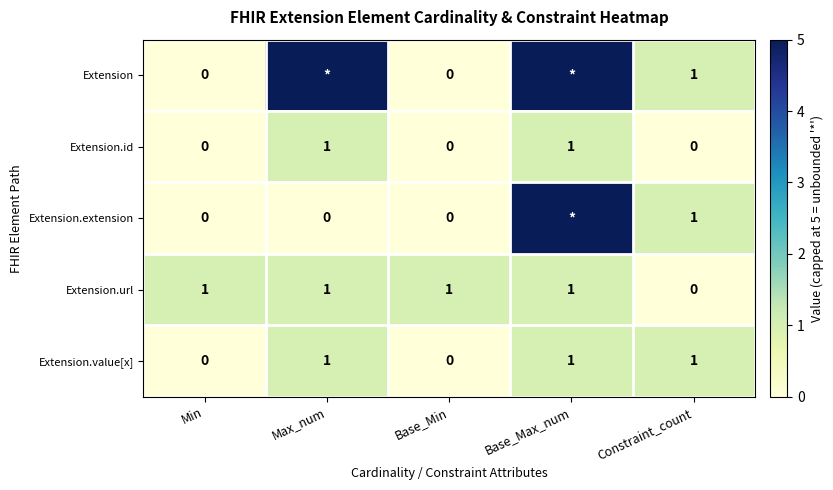

How many data points does each series have?

5